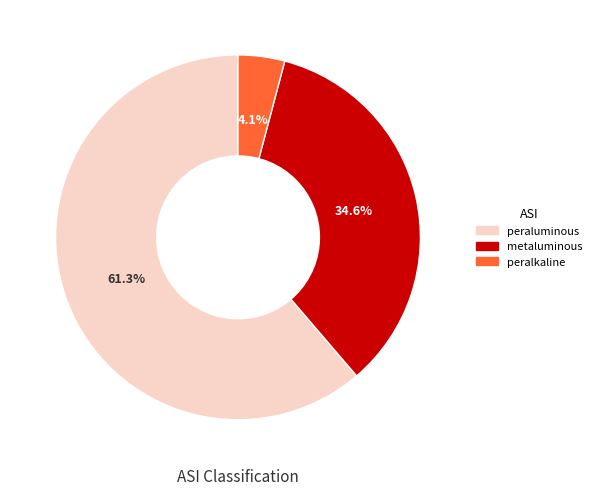

To the nearest percent, what is the average slice percentage?

33%